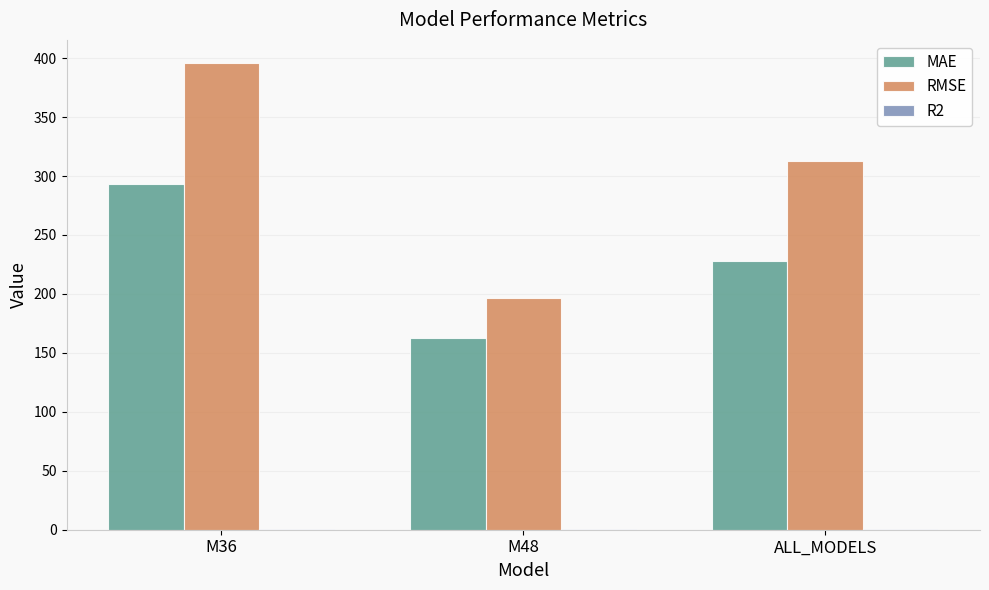

Which category has the highest value in the RMSE series?

M36